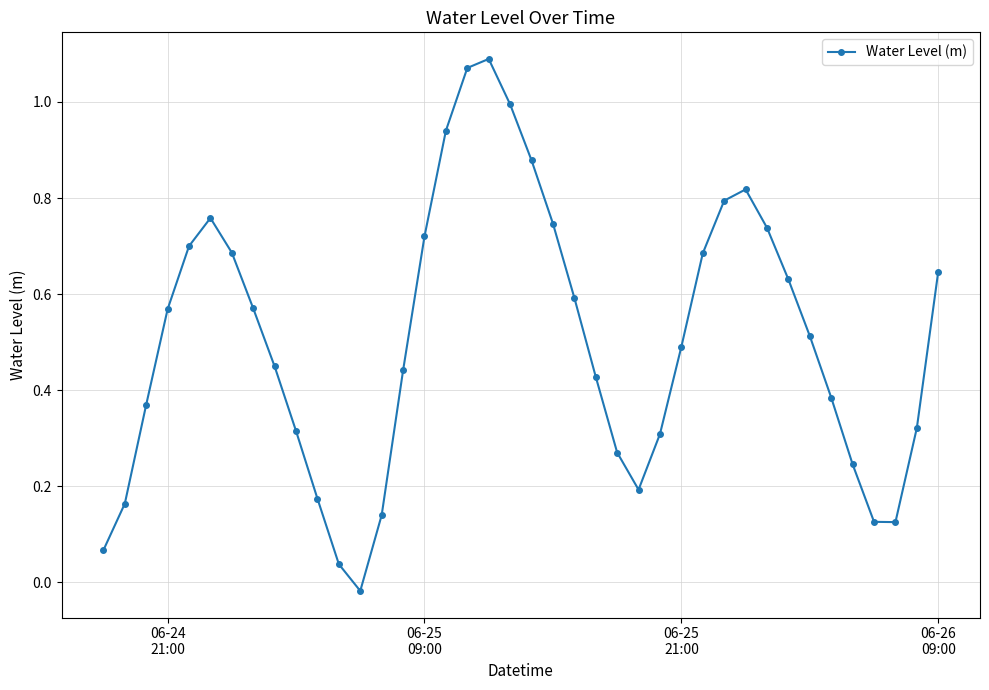

What is the sum of all values?

20.2